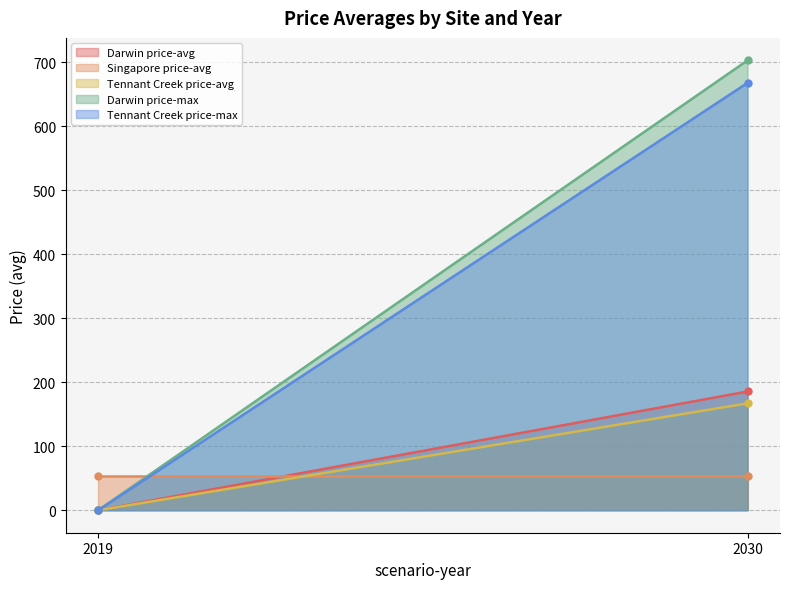

Which category has the lowest value across all series?

2019